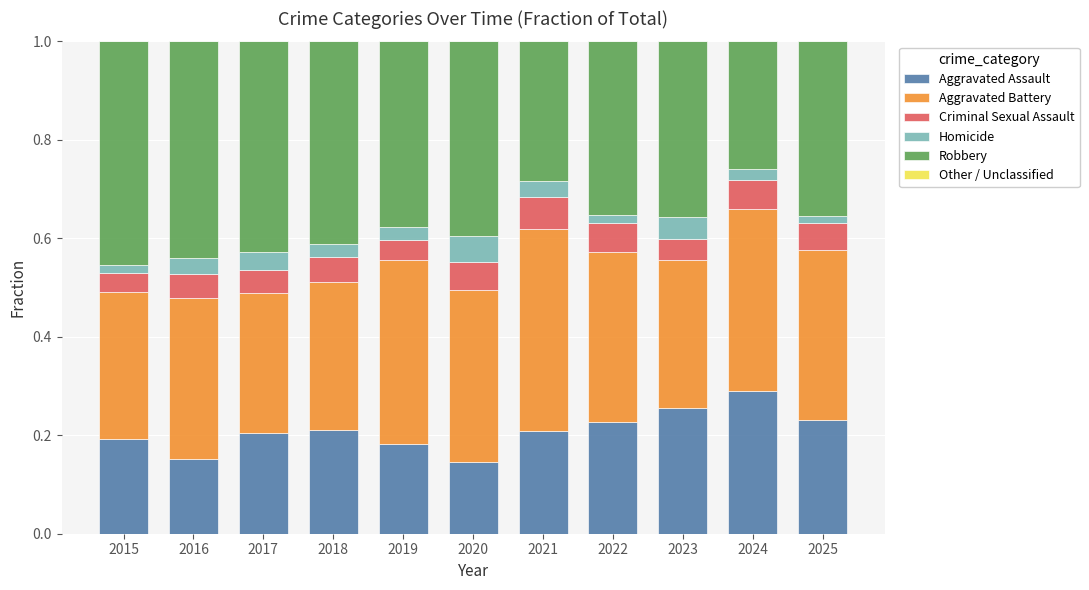

What is the sum of all Aggravated Assault values?

2.3